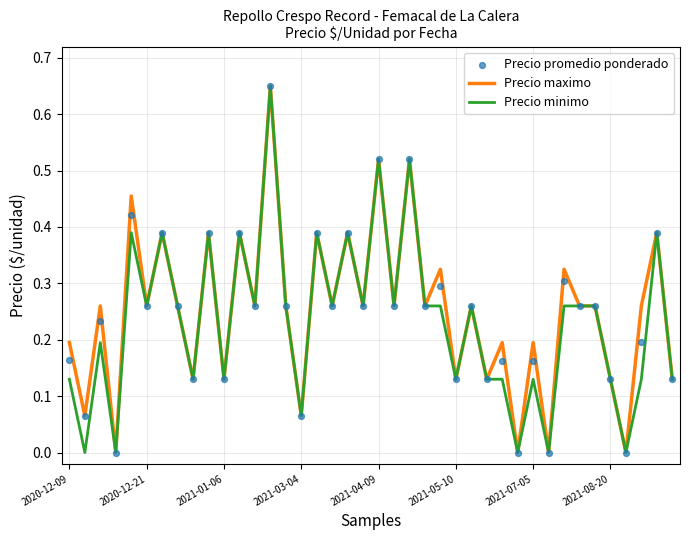

Which series contains the lowest Y value?

Precio maximo